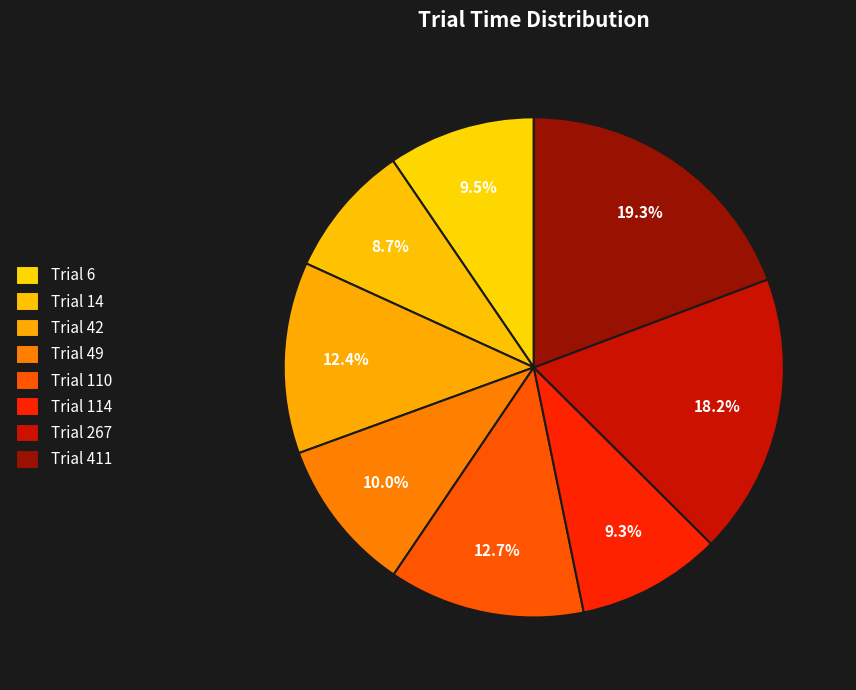

Which slice is the smallest?

Trial 14